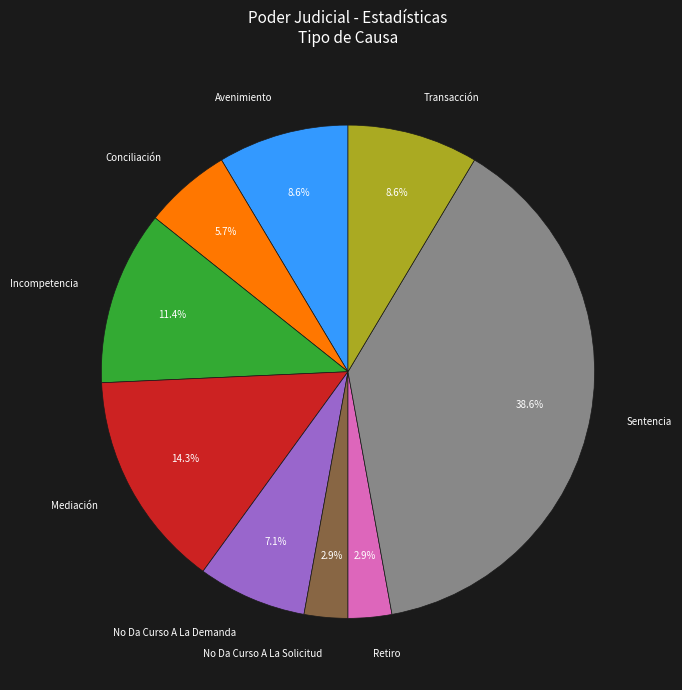

Which slice is the largest?

Sentencia